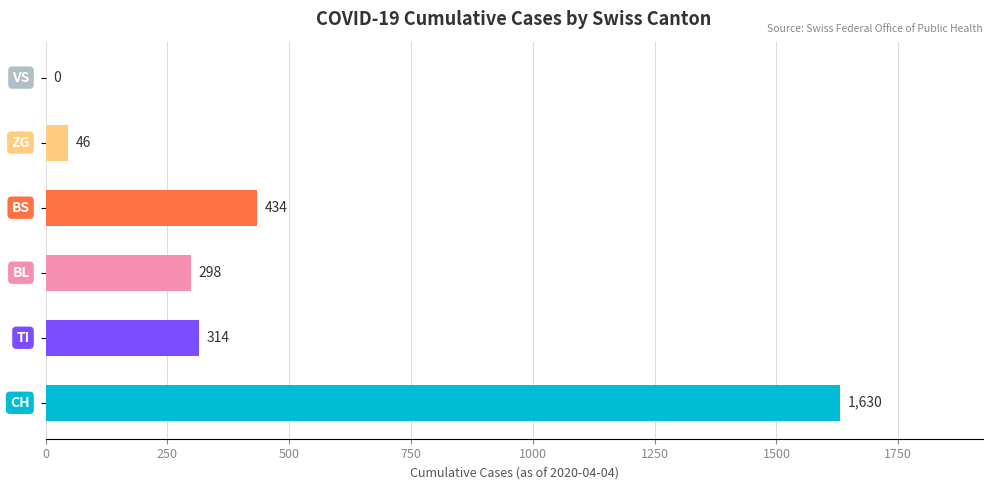

Are the bars grouped side by side (vs. stacked)?

No